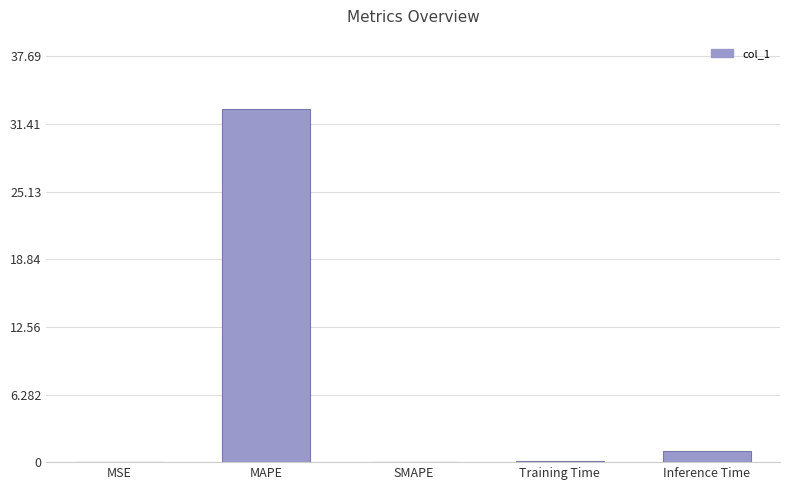

Does the chart contain stacked bars?

No